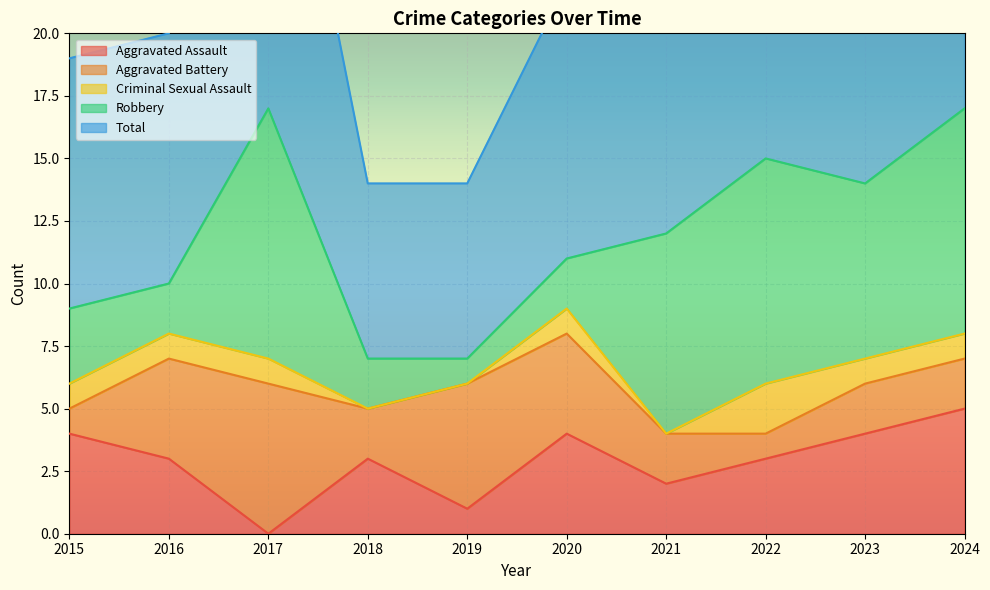

What are all the series names shown in the legend?

Aggravated Assault, Aggravated Battery, Criminal Sexual Assault, Robbery, Total